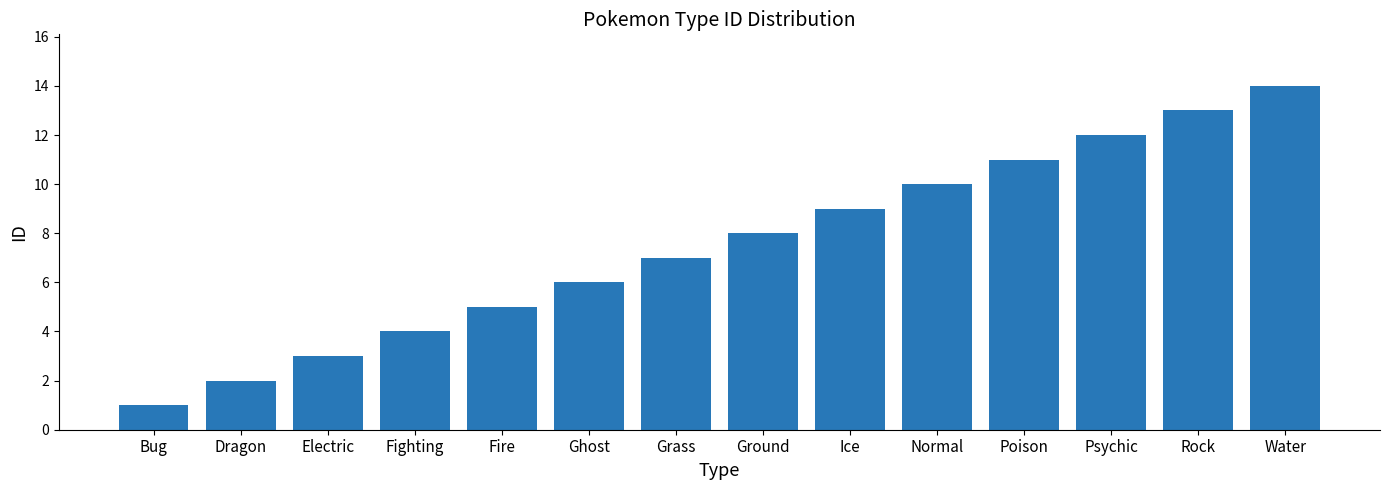

What is the change in value from Grass to Poison?

+4